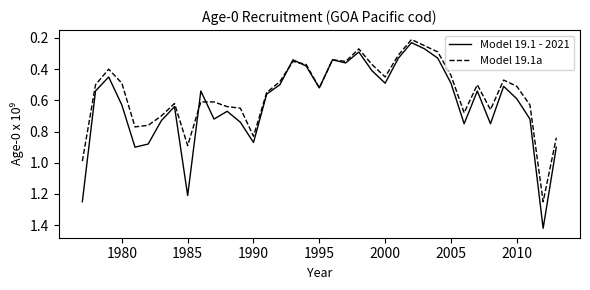

Which series has the widest spread of values?

Model 19.1 - 2021